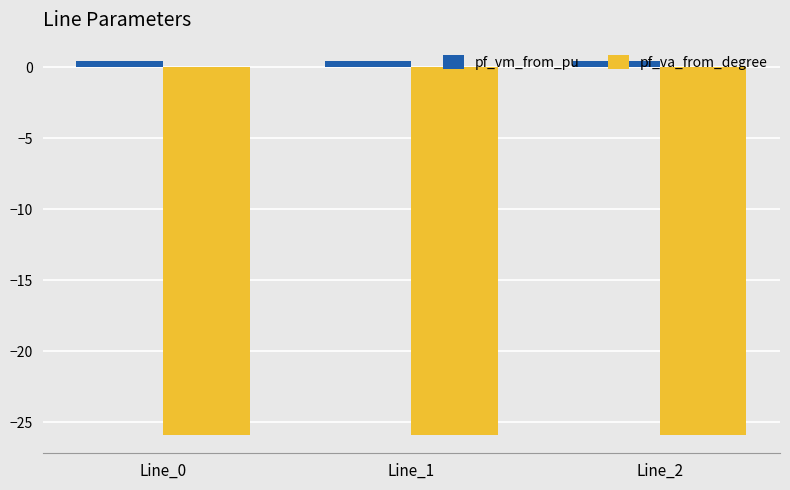

What are all the series names shown in the legend?

pf_vm_from_pu, pf_va_from_degree